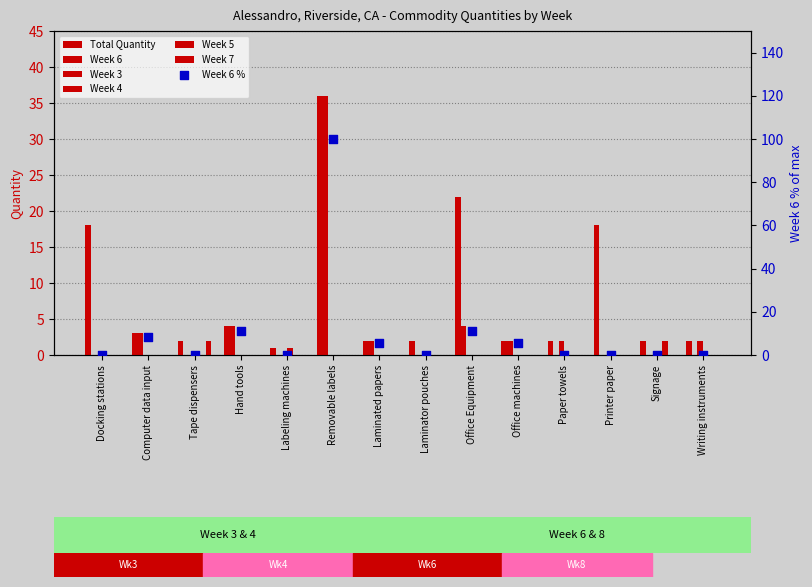

Which series has the largest Y range (max minus min)?

Week 6